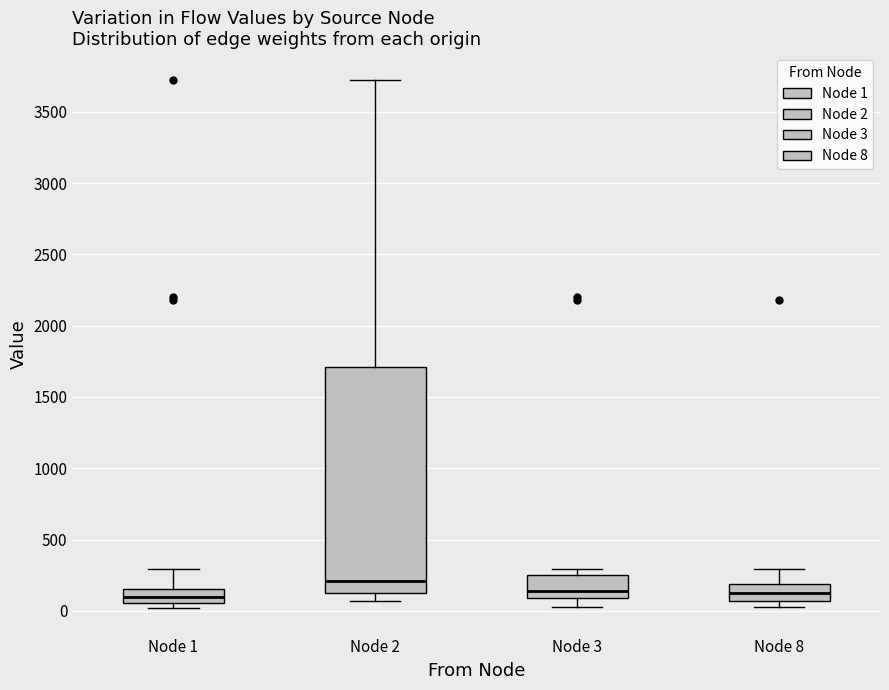

Which box has the highest median line?

Node 2